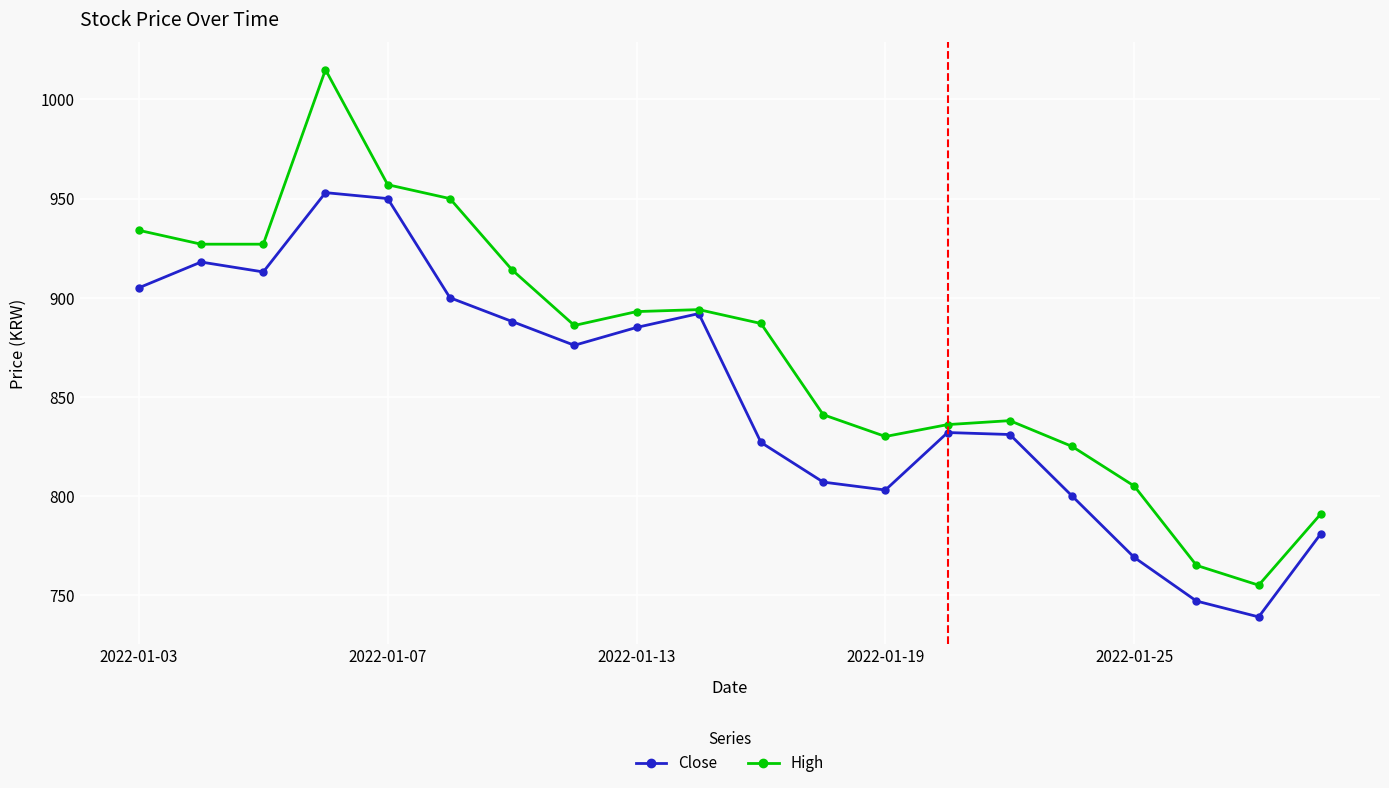

In High, how many points are higher than both neighbors (excluding endpoints)?

3